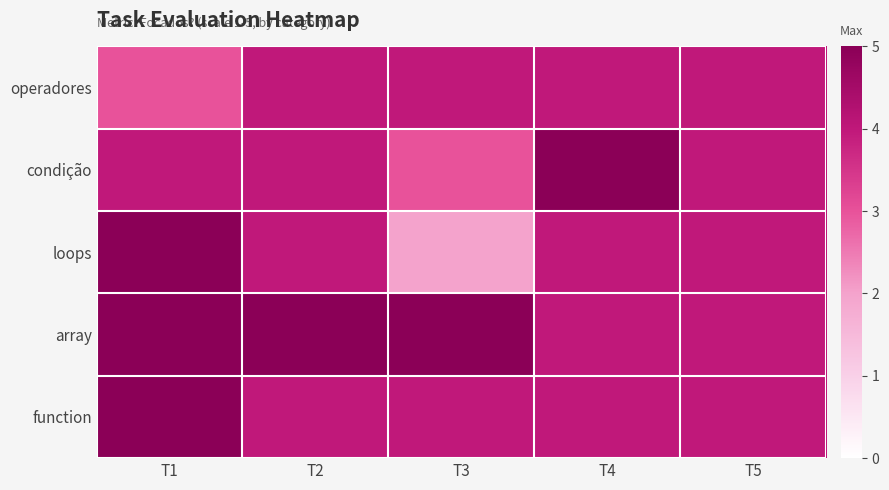

Which category has the lowest value across all series?

T3